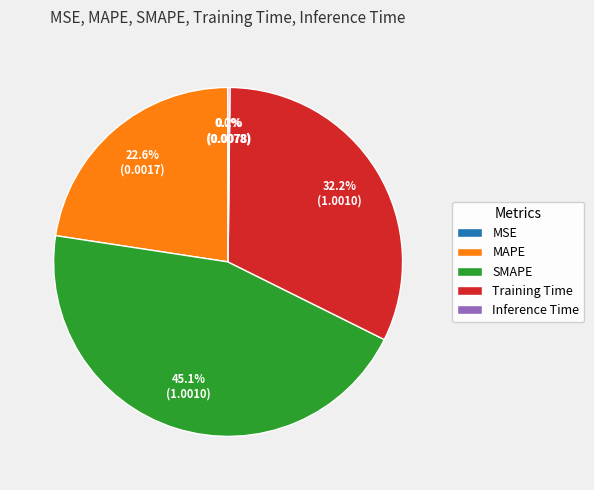

Is it true that MAPE is 23% of the pie?

True